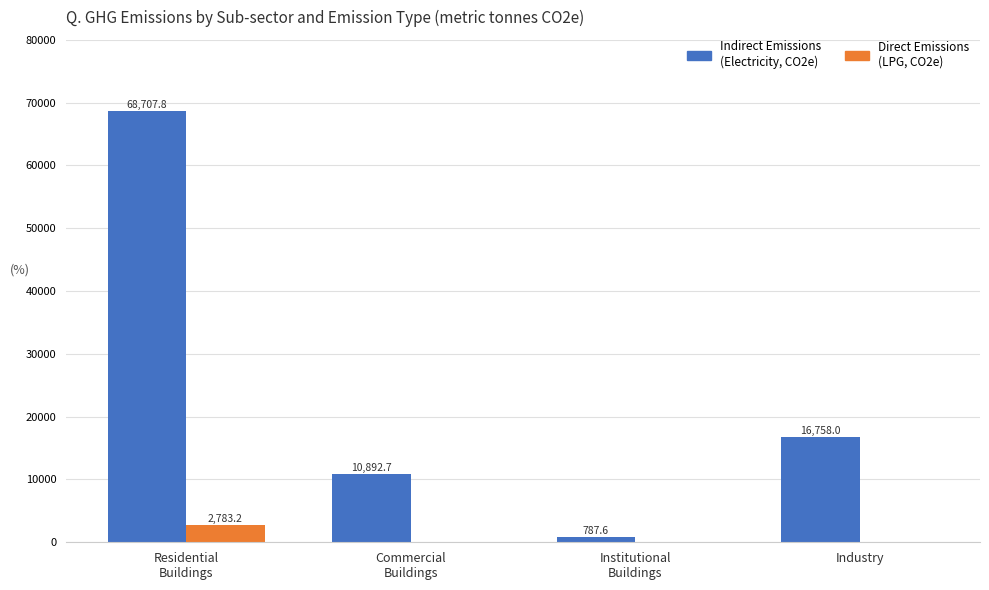

What is the maximum value shown in the chart?

68707.8